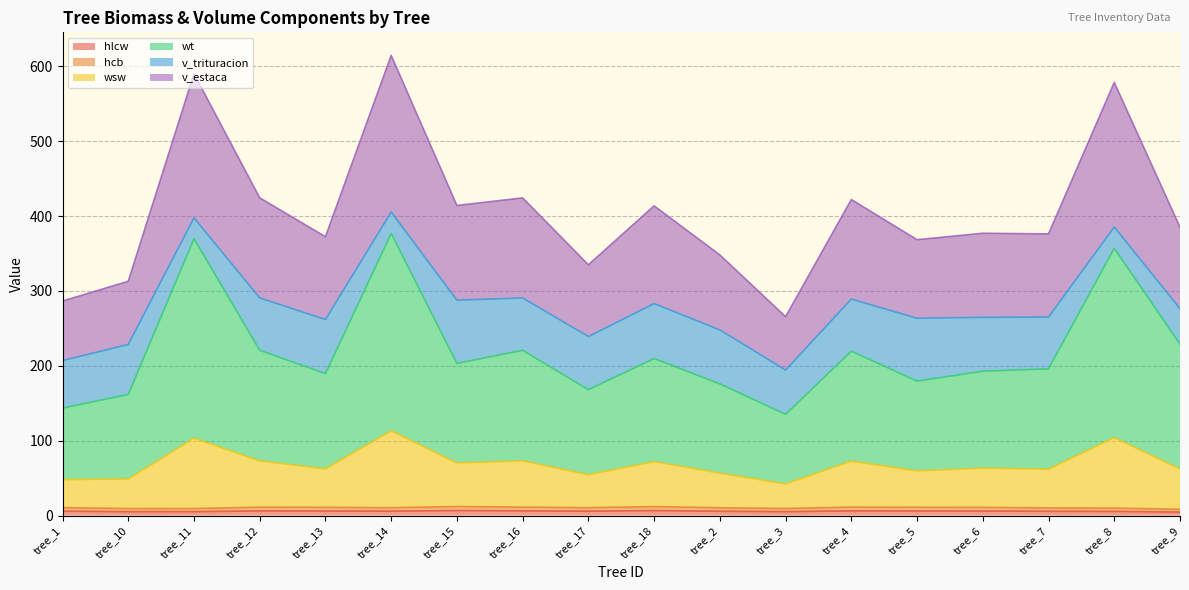

Does the chart have visible grid lines?

Yes